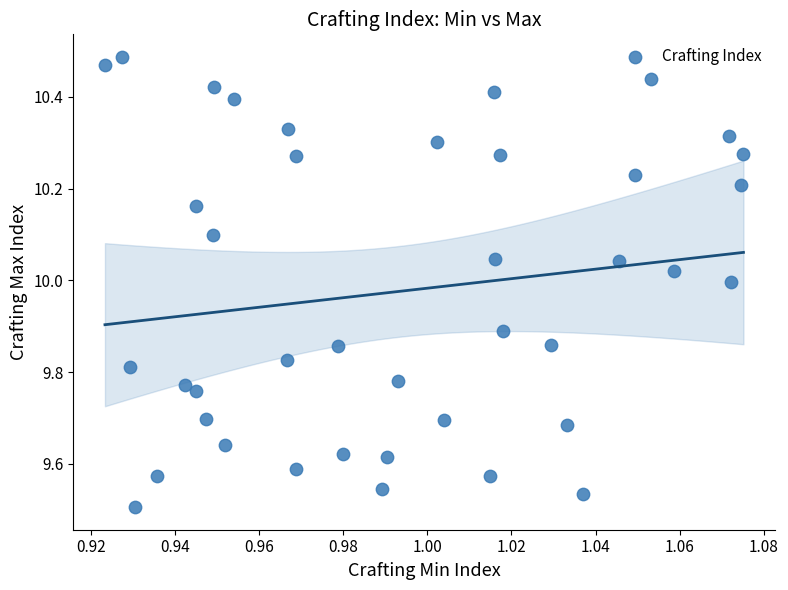

What is the range of Y values (max minus min)?

1.0